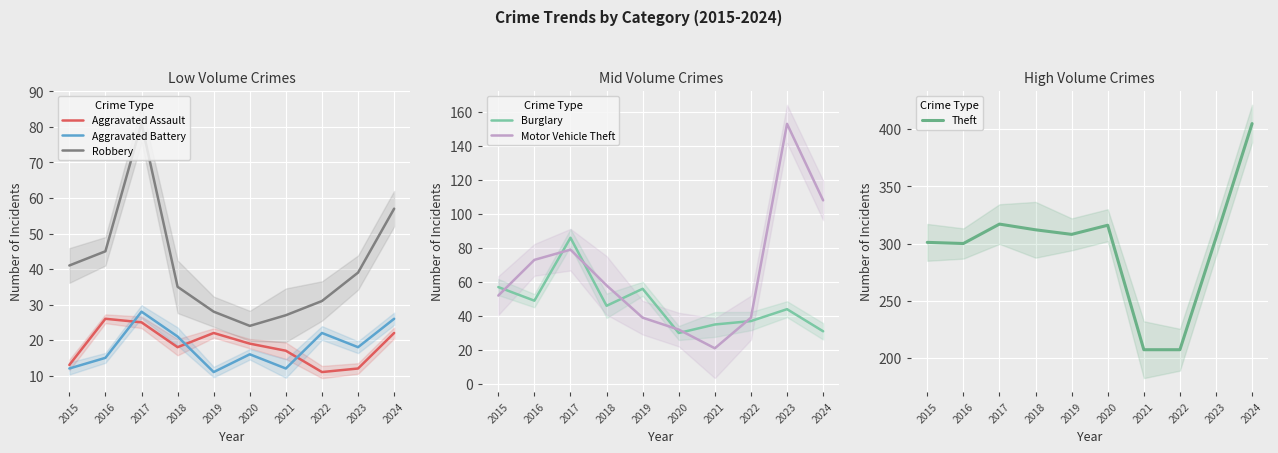

True or false: Aggravated Battery has more than 1 interior local peaks.

True